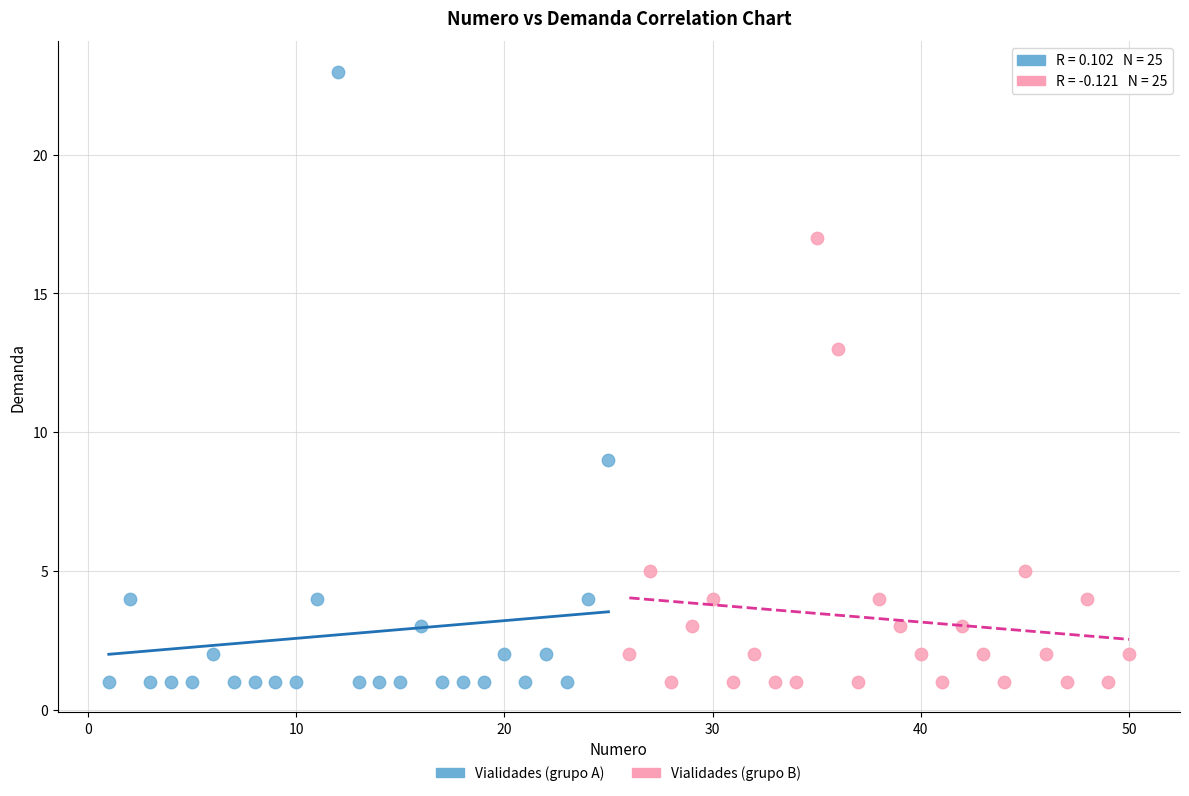

Which series has the largest Y range (max minus min)?

Vialidades (grupo A)